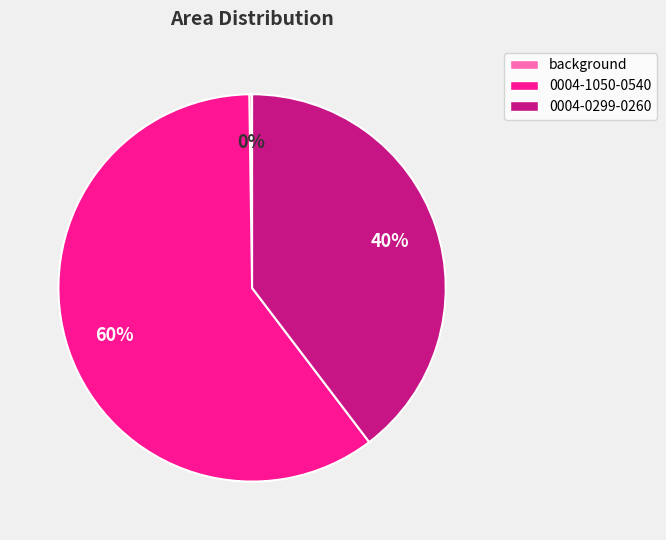

The 0004-1050-0540 slice represents 48% of the pie. True or false?

False